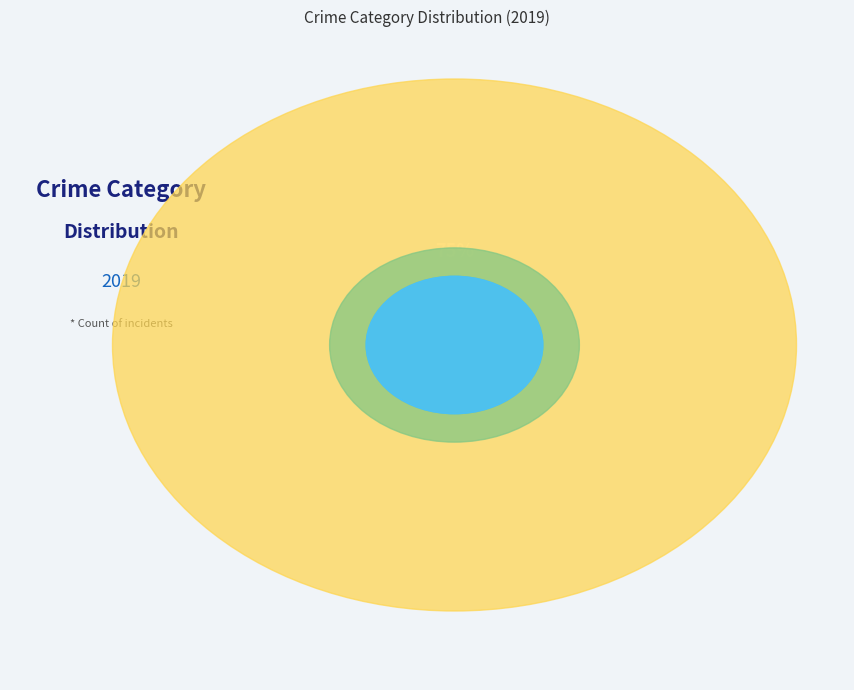

Rank the categories by value from highest to lowest.

Robbery, Criminal Sexual Assault, Aggravated Assault, Aggravated Battery, Homicide